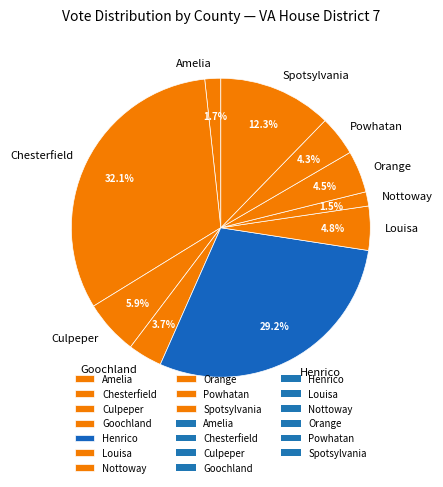

To the nearest percent, what is the difference between the Louisa and Amelia slice percentages?

3%